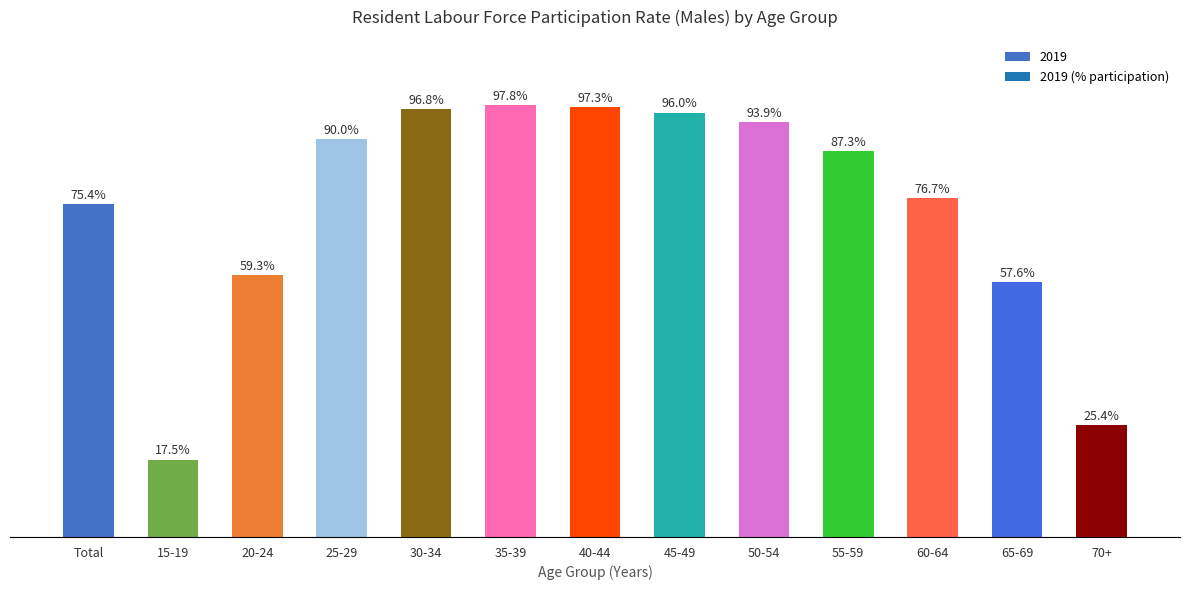

Between 15-19 and 50-54, which is larger?

50-54